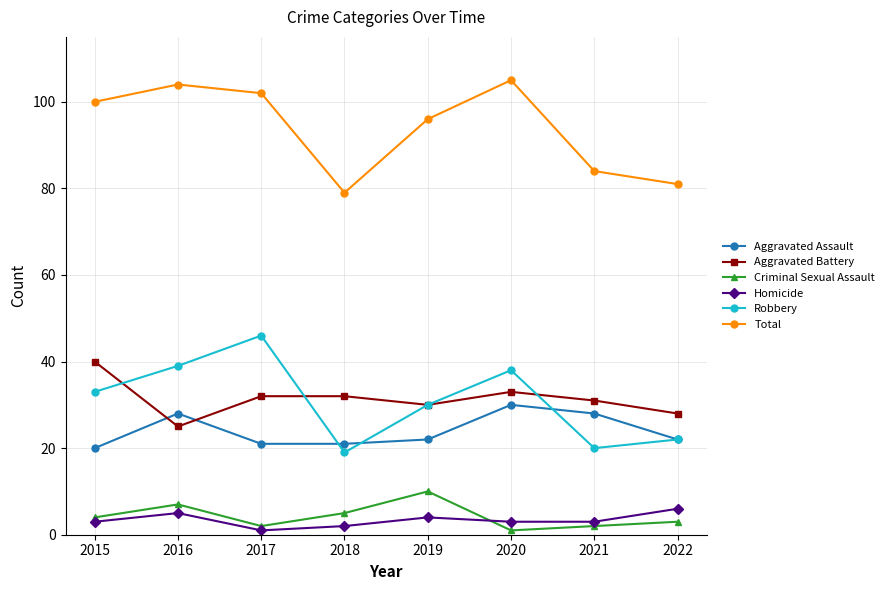

Between 2015 and 2017, which series saw the biggest shift?

Robbery